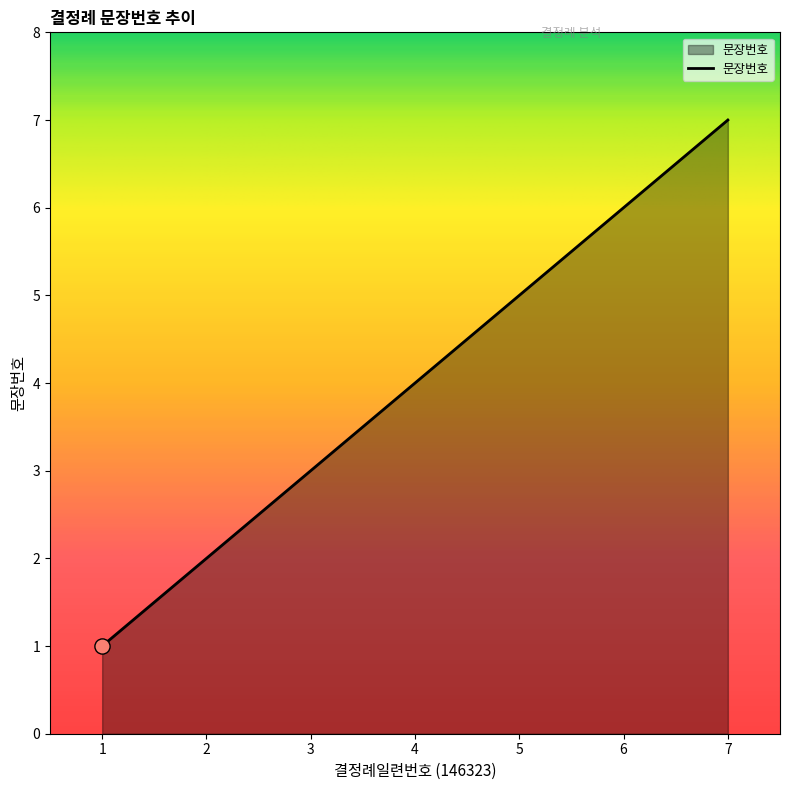

Approximately how many times larger is the value at 4 compared to 7?

0.6